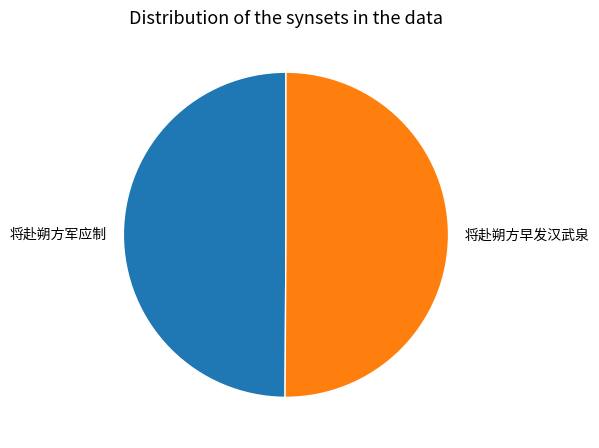

Approximately how many times larger is the value at 将赴朔方早发汉武泉 compared to 将赴朔方军应制?

1.0